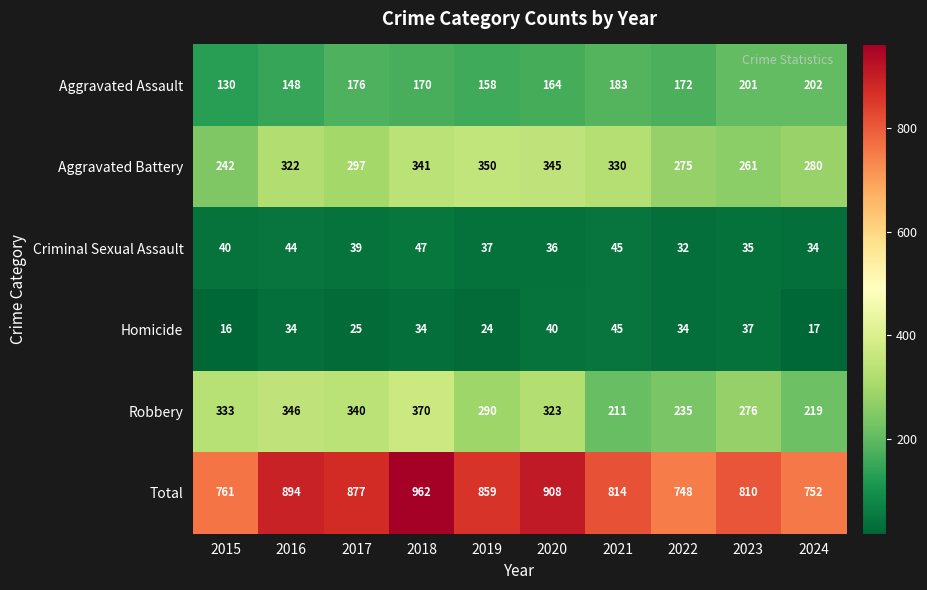

Rank the categories by Aggravated Assault value from highest to lowest.

2024, 2023, 2021, 2017, 2022, 2018, 2020, 2019, 2016, 2015